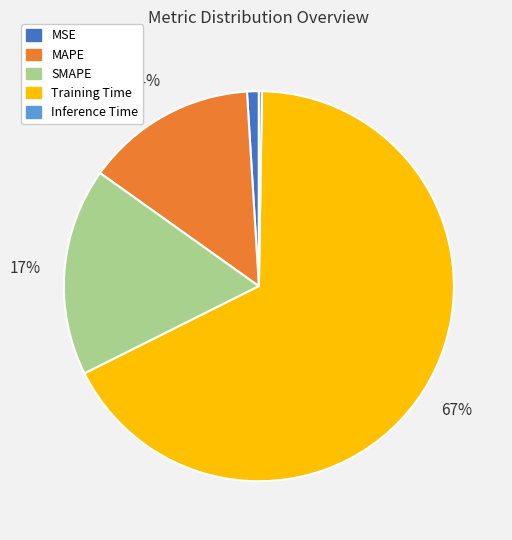

The SMAPE slice represents 17% of the pie. True or false?

True